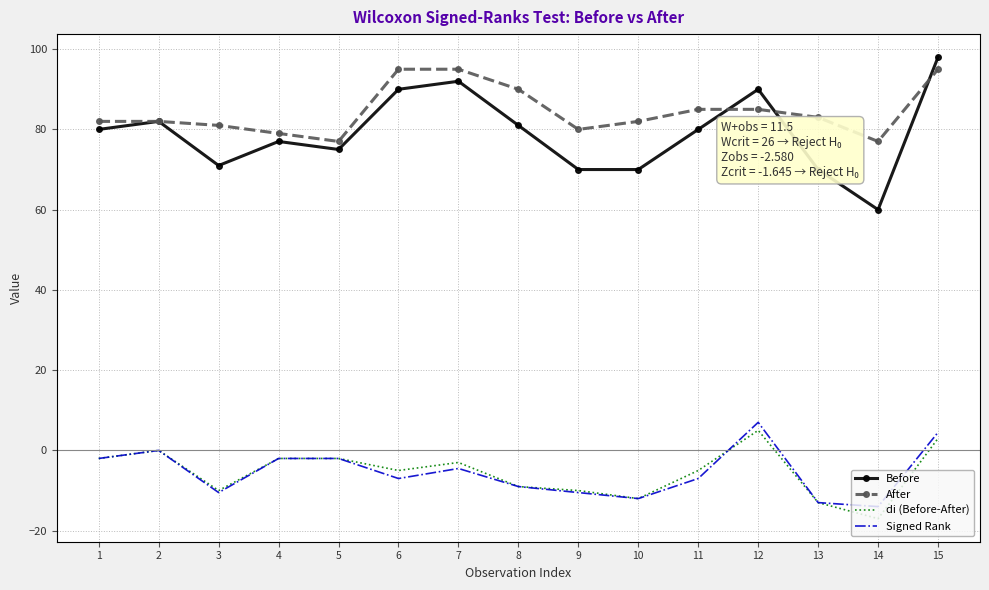

What are all the series names shown in the legend?

Before, After, di (Before-After), Signed Rank